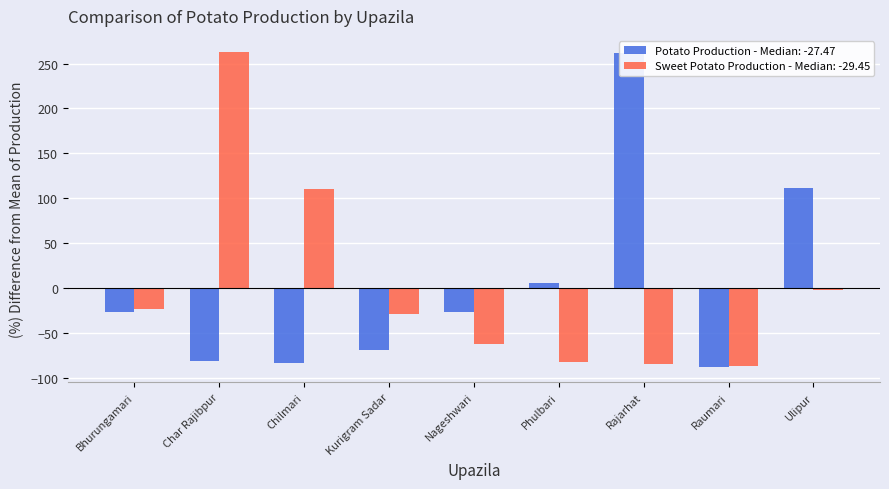

How many bars are there in total?

18